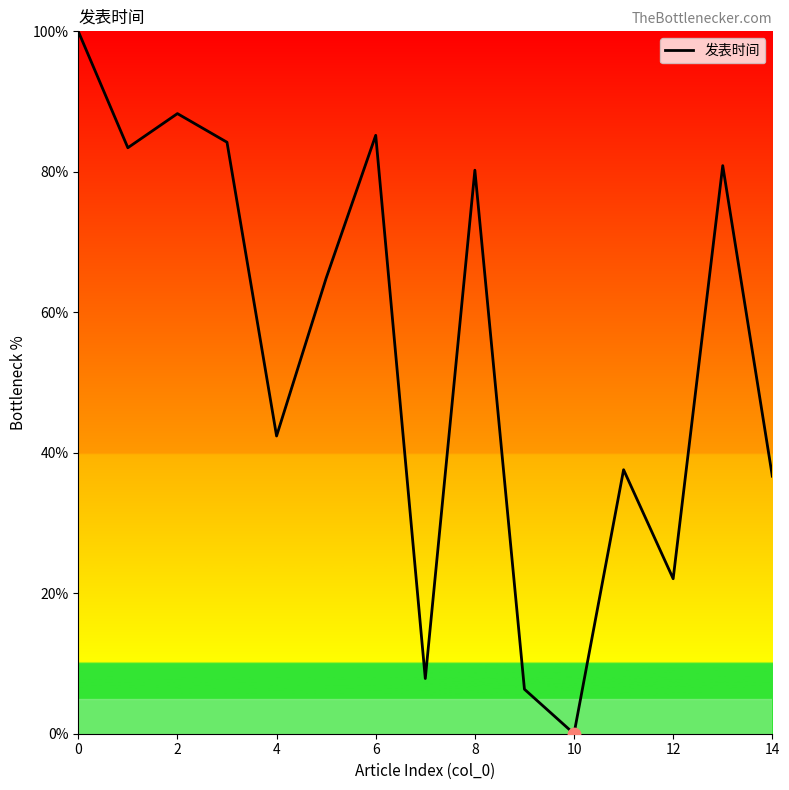

What is the difference between the maximum and minimum values?

100.0